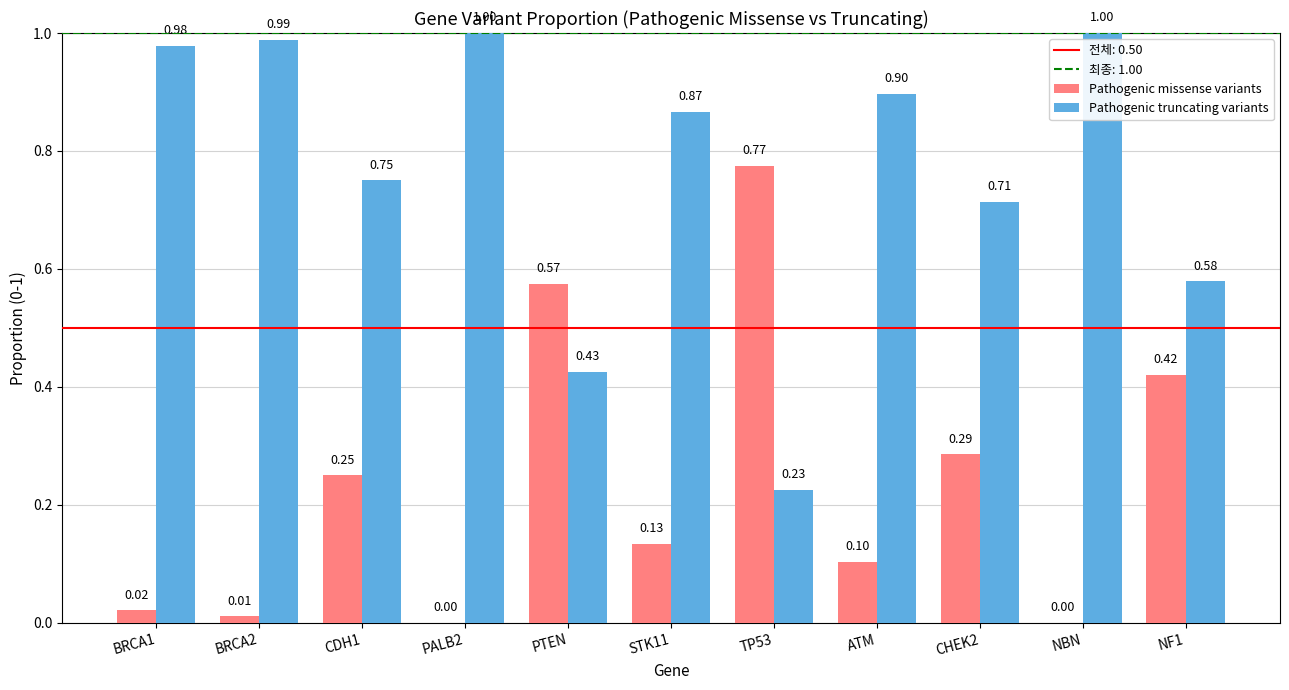

What is the total value across all series at CHEK2?

1.0